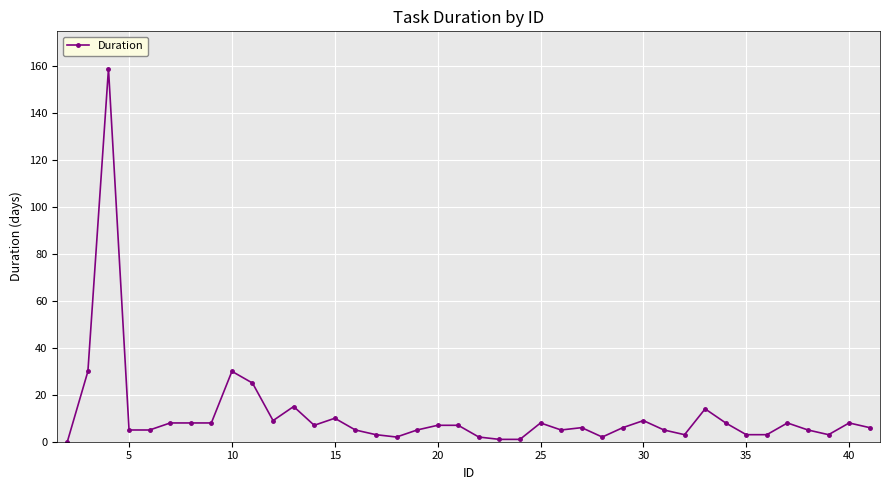

Count the number of data series in this chart.

1